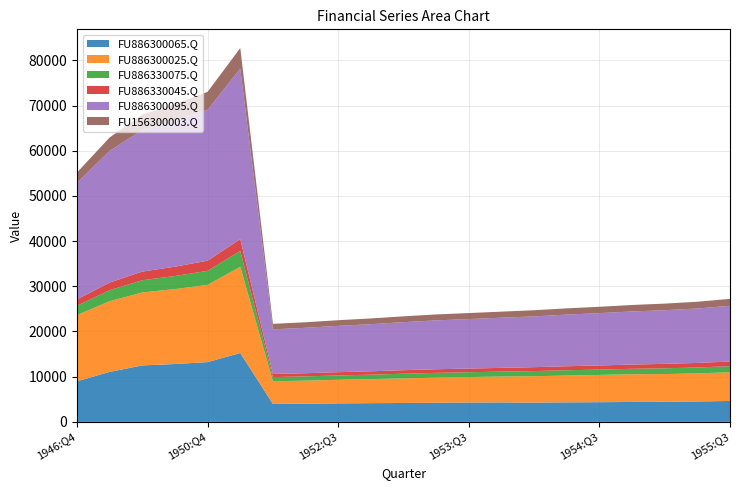

Reading left to right, transcribe all the data shown in this chart.

FU886300065.Q: 8983	11059	12491	12799	13225	15240	3968	4019	4090	4142	4180	4237	4282	4303	4265	4317	4353	4411	4446	4514	4630
FU886300025.Q: 14652	15642	16146	16588	17080	19072	5009	5104	5219	5324	5437	5550	5630	5730	5829	5940	6033	6118	6134	6218	6347
FU886330075.Q: 2055	2438	2703	2888	3110	3513	928	942	963	983	1035	1057	1070	1089	1141	1164	1188	1217	1276	1303	1342
FU886330045.Q: 1422	1698	1914	2060	2247	2600	693	704	722	738	784	803	812	828	870	890	910	936	983	1005	1038
FU886300095.Q: 25770	29122	31325	32283	33393	37725	9882	10043	10251	10428	10624	10816	10955	11095	11235	11423	11575	11748	11865	12045	12329
FU156300003.Q: 2300	2970	3424	3657	3975	4567	1209	1229	1250	1270	1290	1310	1329	1347	1364	1384	1408	1434	1464	1496	1532